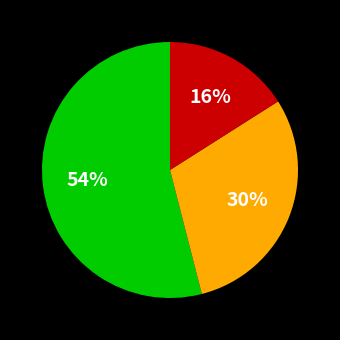

To the nearest percent, what is the difference between the largest and smallest slice percentages?

38%